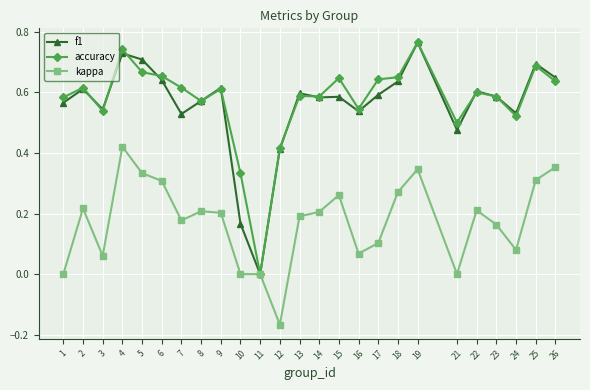

Which label corresponds to the smallest value in the chart?

12